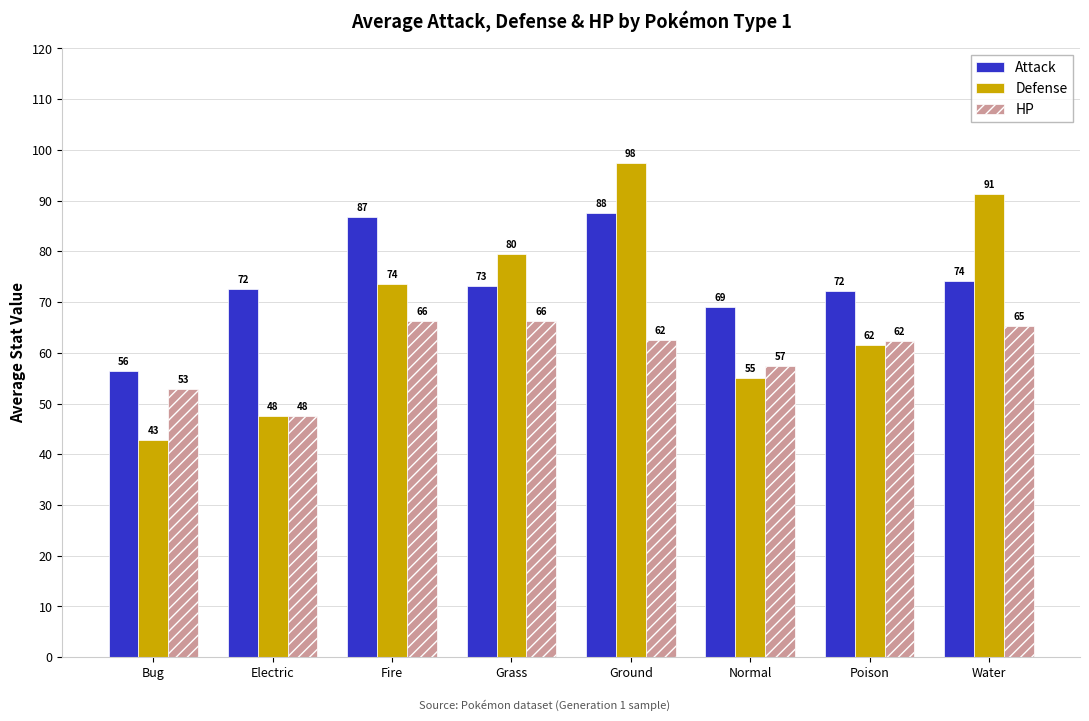

At how many categories does at least one series exceed 66?

7